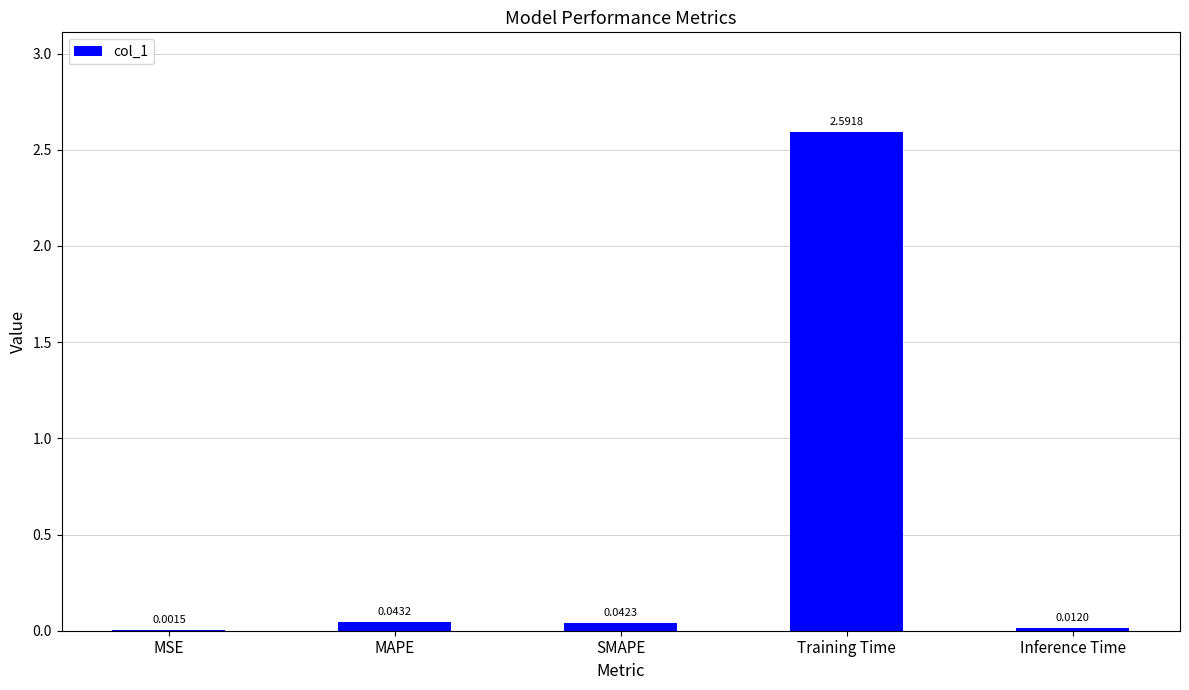

Where is the data nearest to the value 1?

MAPE